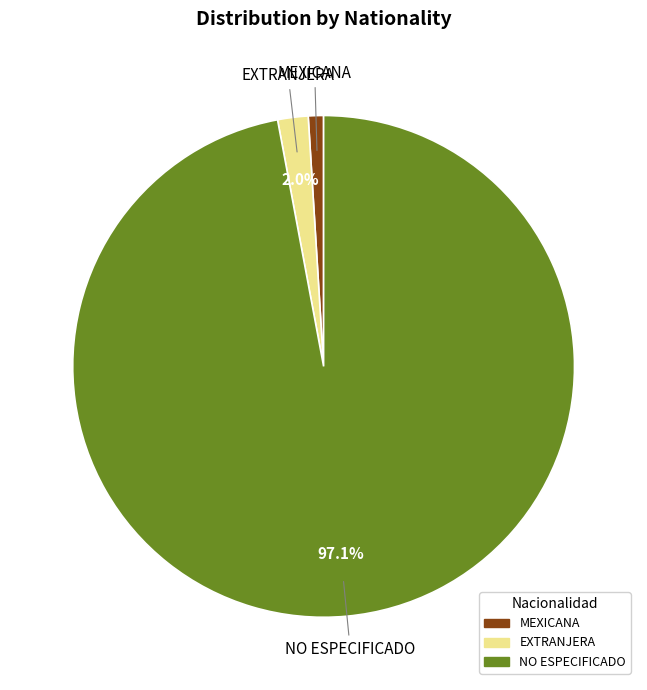

How many segments does this pie chart have?

3